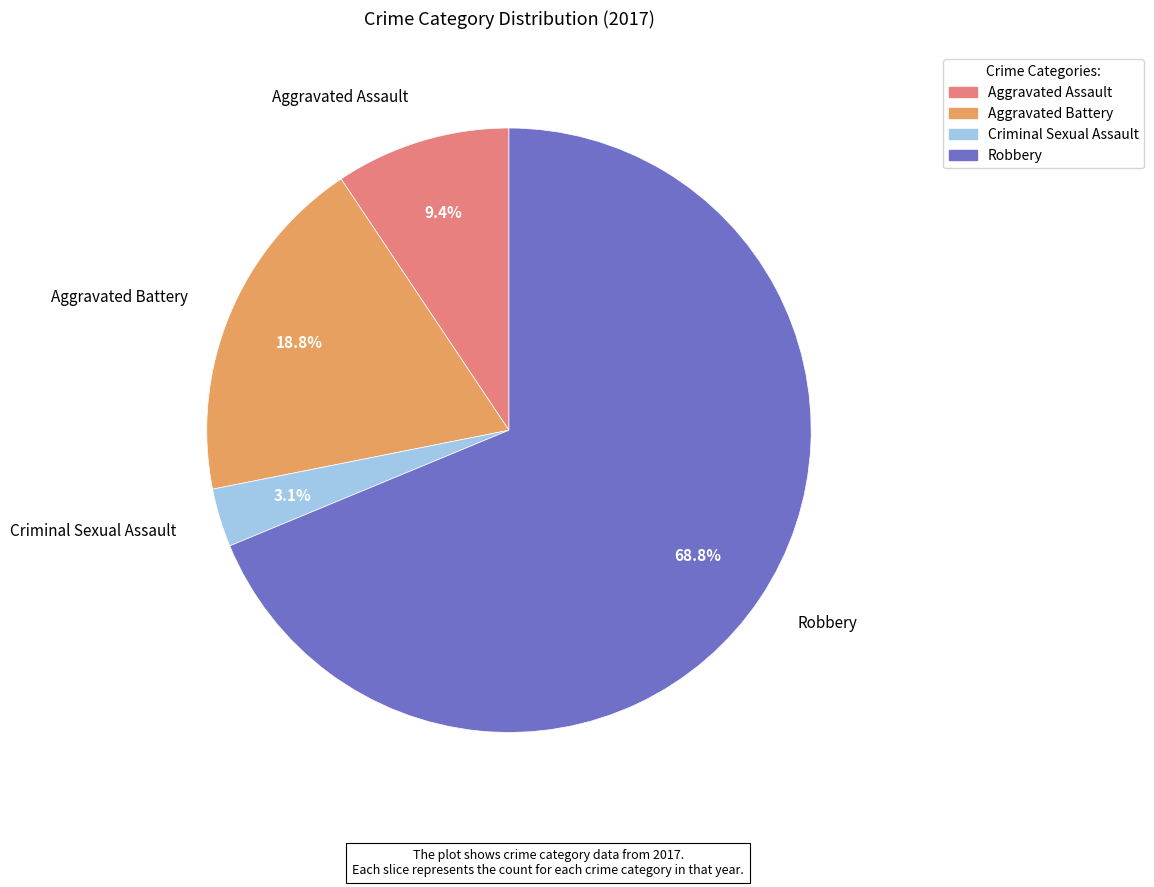

How many segments does this pie chart have?

4